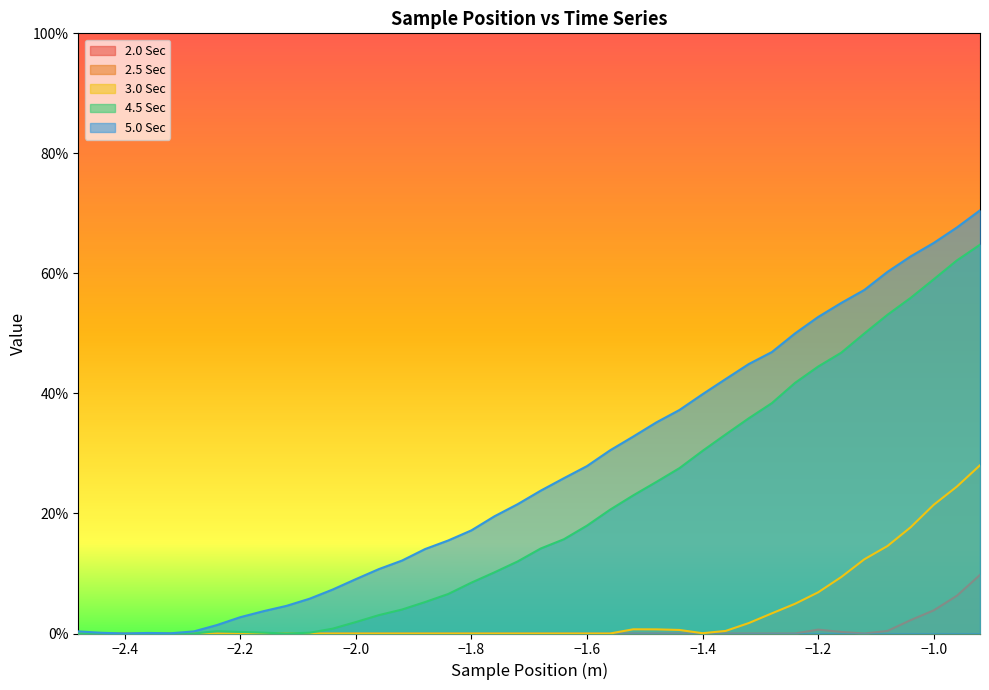

True or false: 4.5 Sec and 3.0 Sec cross at least once.

False